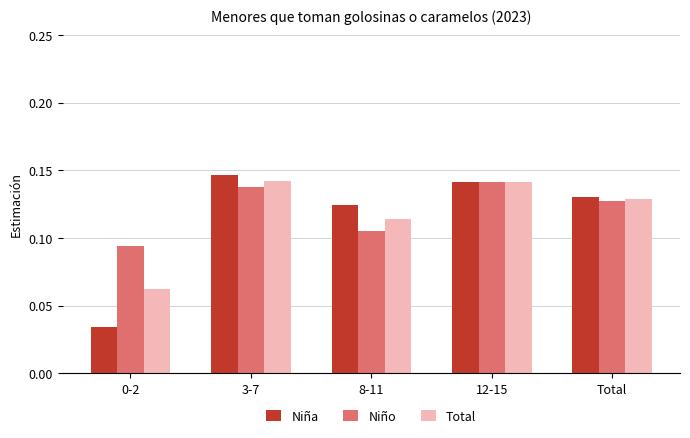

Which series has the widest spread of values?

Niña